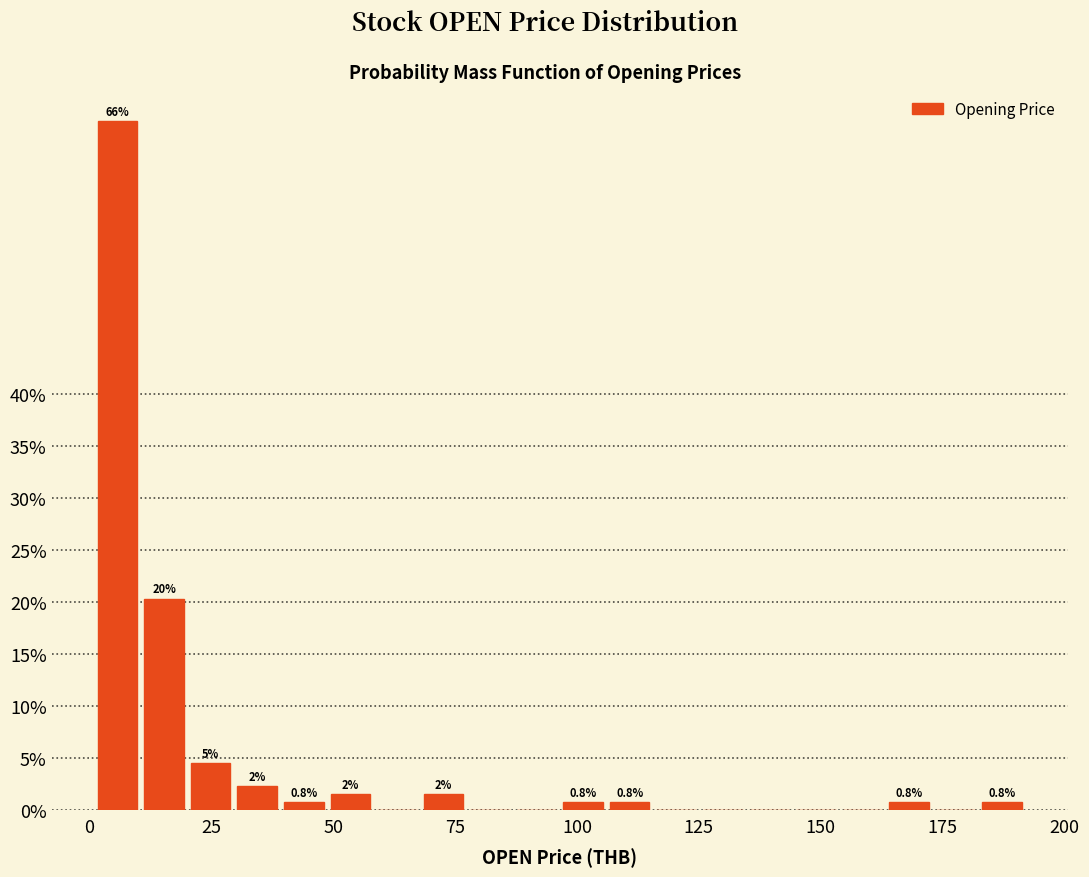

Read against the x-axis, roughly where is the centre of the tallest bar?

5